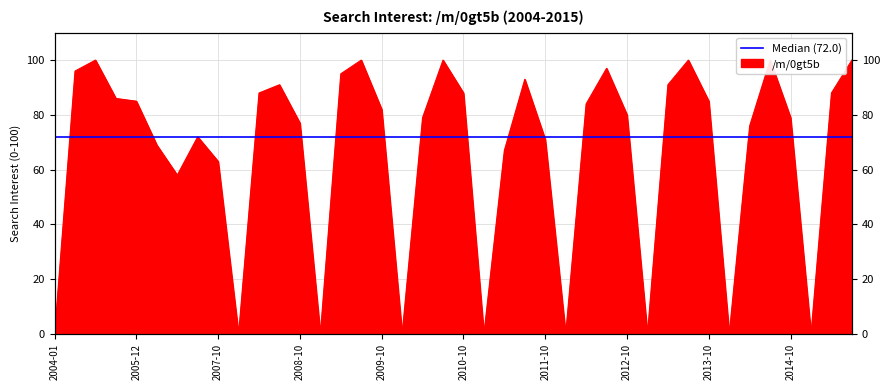

True or false: the data shows 100 at 2014-07.

True